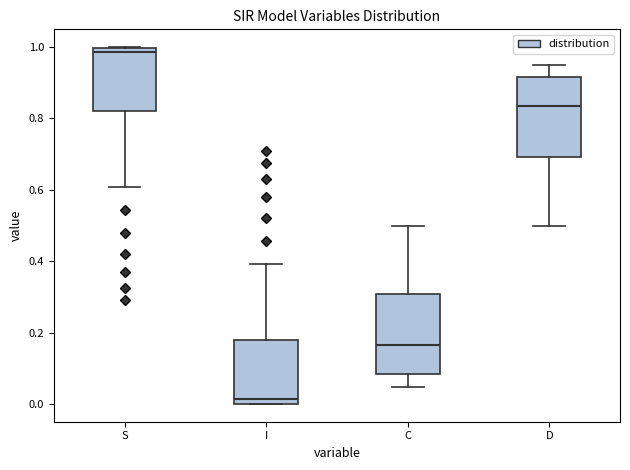

Reading left to right, transcribe this box plot: for each box, give where its median line is, the range the box spans, and where its two whiskers end, as read against the y-axis. The values are not printed on the chart, so give them approximately, as read against the axis.

S: median 0.98, box 0.82 to 1.00, whiskers 0.60 to 1.00
I: median 0.02, box 0.00 to 0.18, whiskers 0.00 to 0.40
C: median 0.16, box 0.08 to 0.30, whiskers 0.04 to 0.50
D: median 0.84, box 0.70 to 0.92, whiskers 0.50 to 0.96